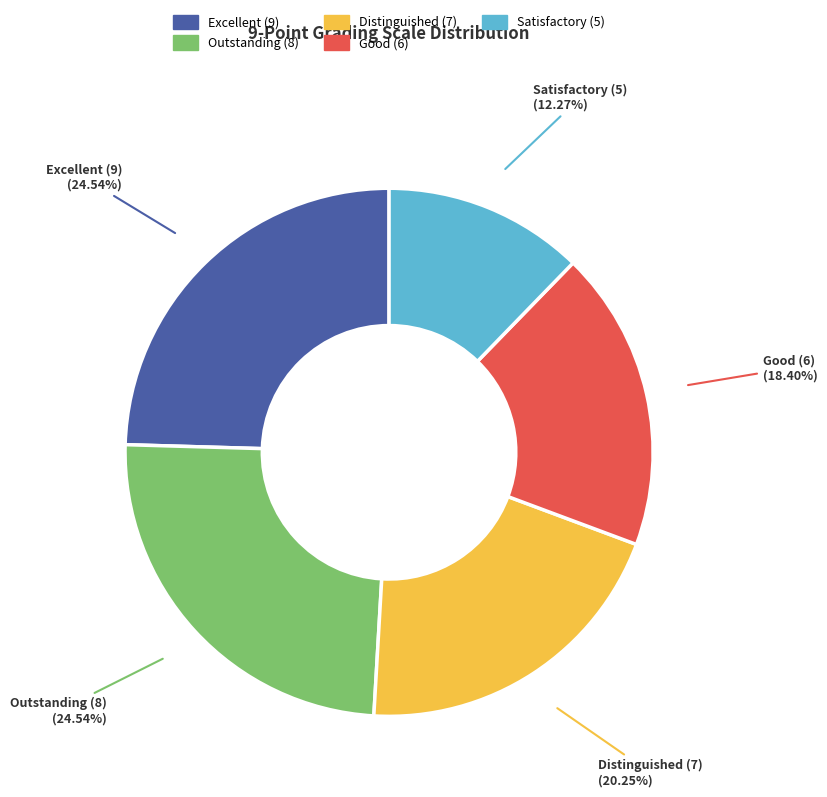

Which slice is the smallest?

Satisfactory (5)